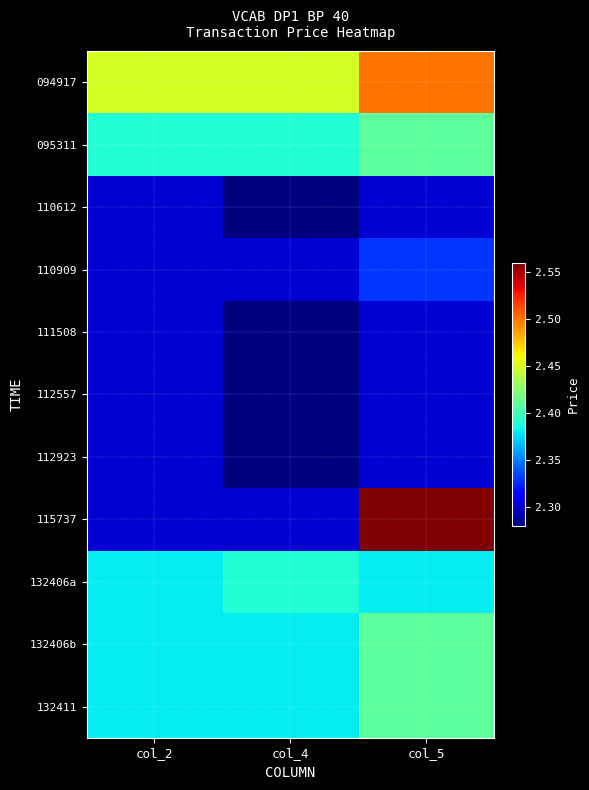

Rank the series at col_4 from lowest to highest value.

110612, 111508, 112557, 112923, 110909, 115737, 132406b, 132411, 095311, 132406a, 094917